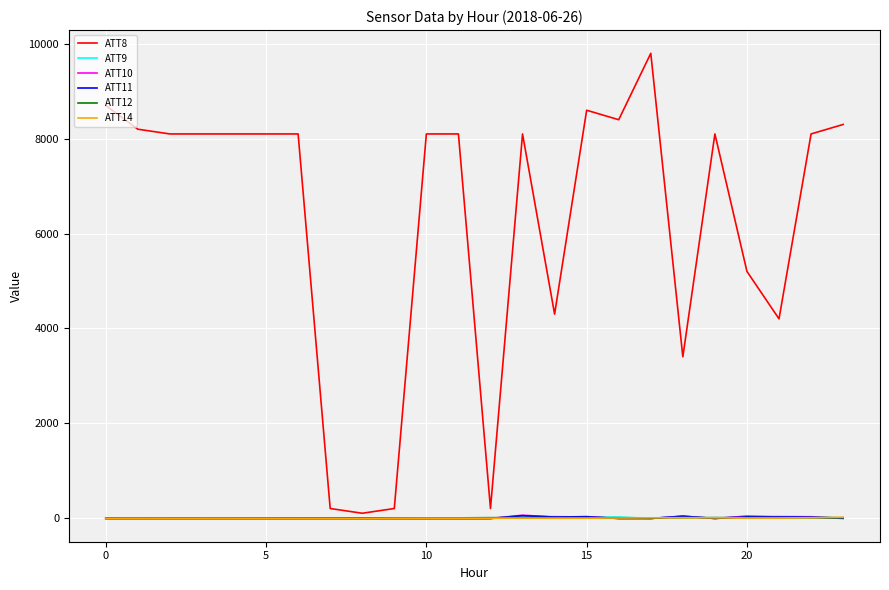

How many lines are shown in the chart?

6